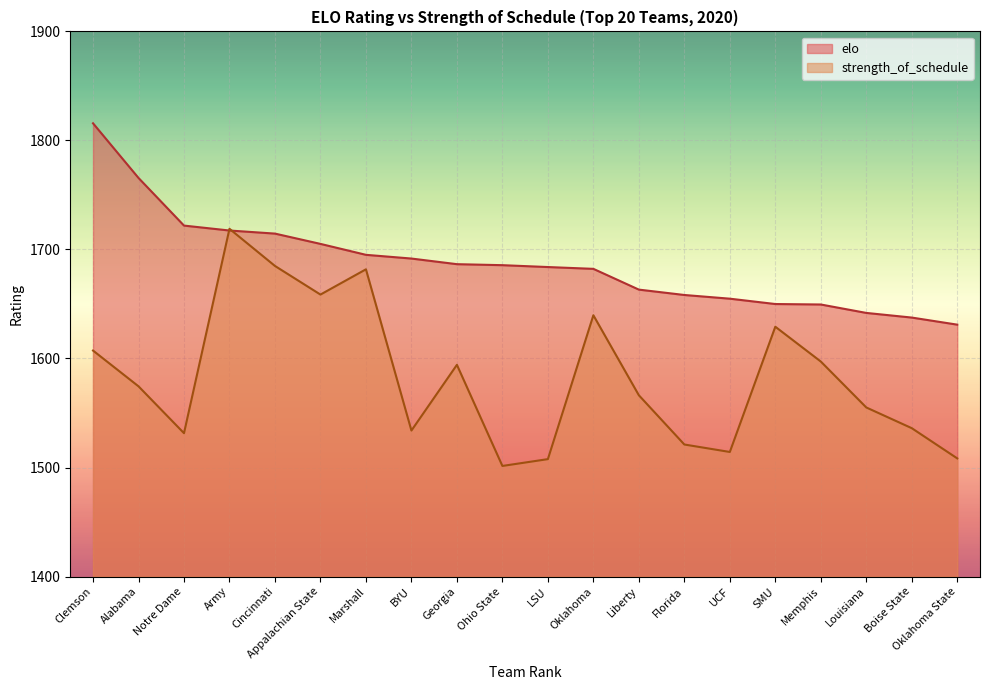

What is the difference between the maximum and minimum values in the elo series?

184.7